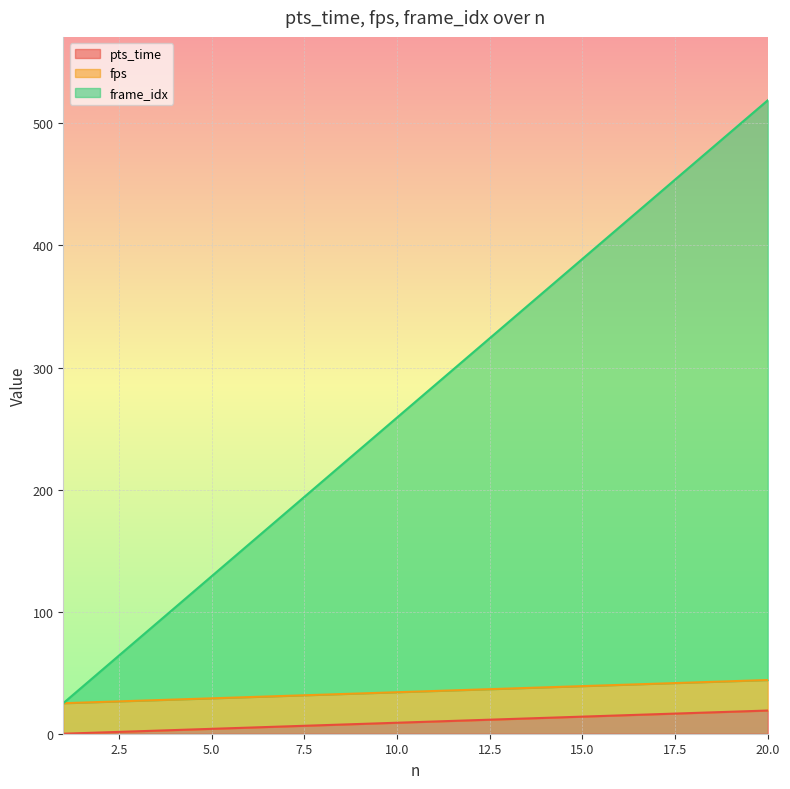

True or false: frame_idx and pts_time intersect in this chart.

False